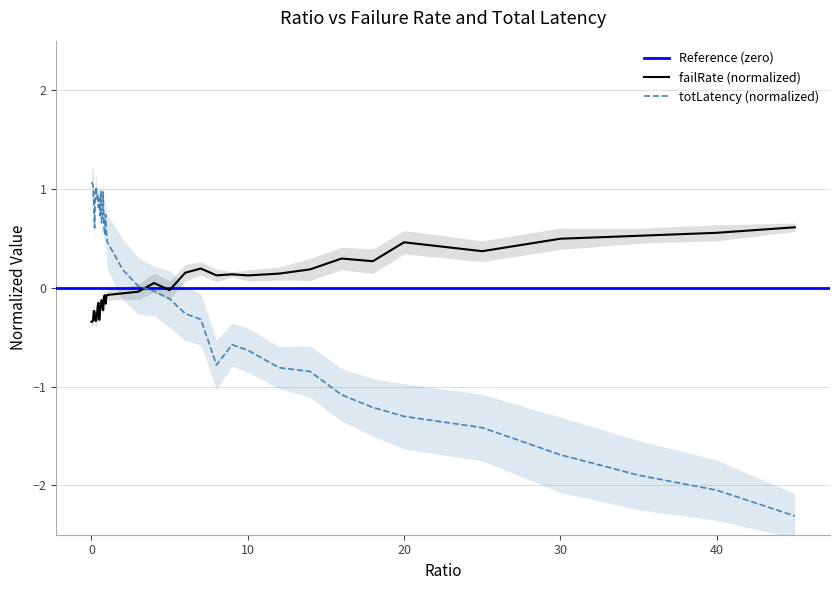

Reading right to left, extract all data points from this chart.

failRate: 45=0.6	40=0.6	35=0.5	30=0.5	25=0.4	20=0.5	18=0.3	16=0.3	14=0.2	12=0.1	10=0.1	9=0.1	8=0.1	7=0.2	6=0.2	5=-0.0	4=0.0	3=-0.0	2=-0.1	1=-0.1	0.95=-0.1	0.9=-0.2	0.85=-0.1	0.8=-0.1	0.75=-0.2	0.7=-0.2	0.65=-0.1	0.6=-0.2	0.55=-0.2	0.5=-0.3	0.45=-0.2	0.4=-0.2	0.35=-0.3	0.3=-0.3	0.25=-0.3	0.2=-0.2	0.15=-0.2	0.1=-0.3	0.05=-0.3	0=-0.3
totLatency: 45=-2.3	40=-2.0	35=-1.9	30=-1.7	25=-1.4	20=-1.3	18=-1.2	16=-1.1	14=-0.8	12=-0.8	10=-0.6	9=-0.6	8=-0.8	7=-0.3	6=-0.3	5=-0.1	4=-0.0	3=0.0	2=0.2	1=0.5	0.95=0.6	0.9=0.7	0.85=0.5	0.8=0.6	0.75=1.0	0.7=0.7	0.65=0.7	0.6=1.0	0.55=0.7	0.5=0.9	0.45=0.8	0.4=1.0	0.35=0.9	0.3=1.0	0.25=1.0	0.2=0.6	0.15=0.8	0.1=1.0	0.05=1.1	0=1.1